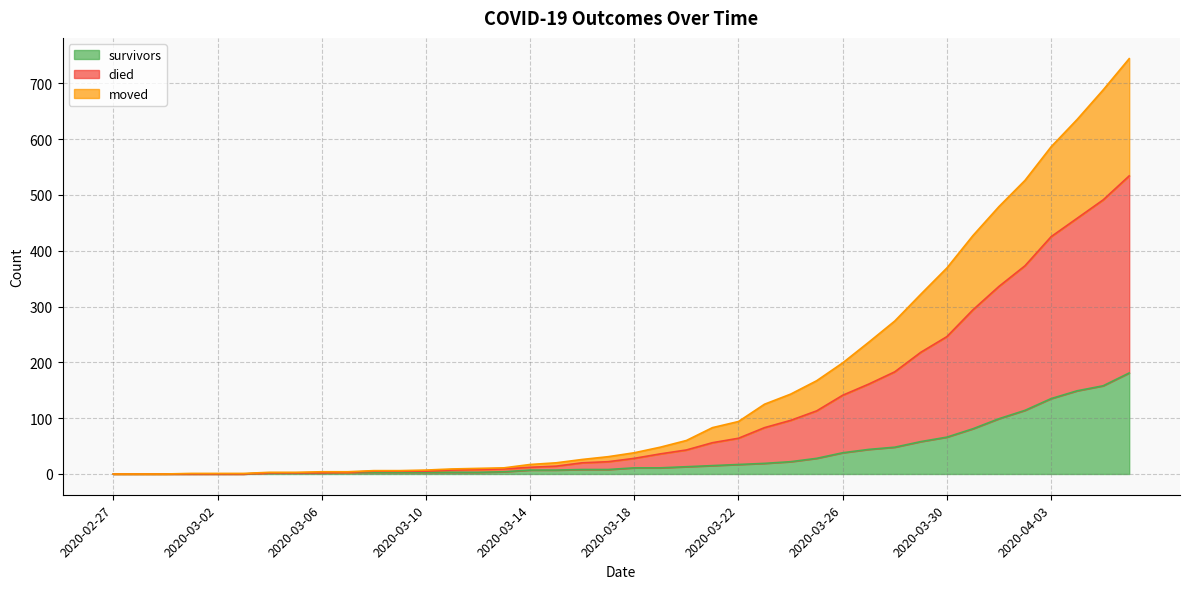

What is the highest value of the survivors series?

181